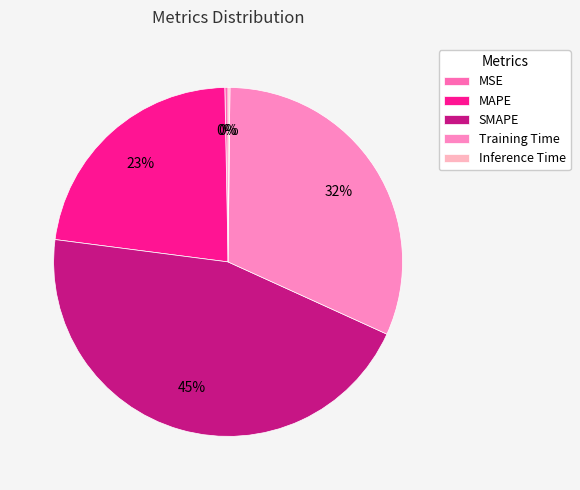

How many segments does this pie chart have?

5